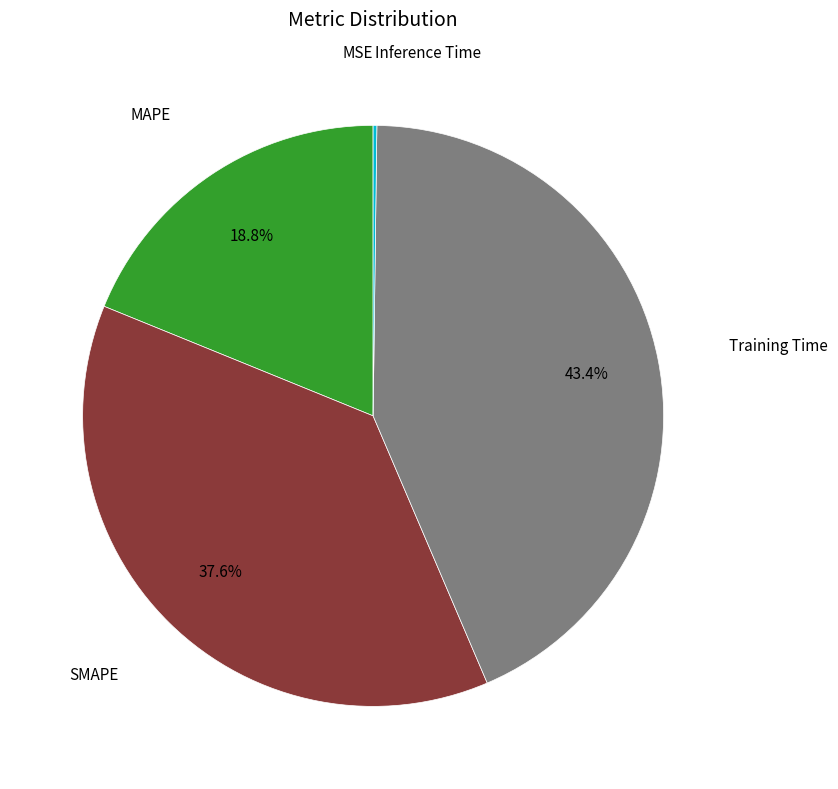

Does any single category account for the majority?

No